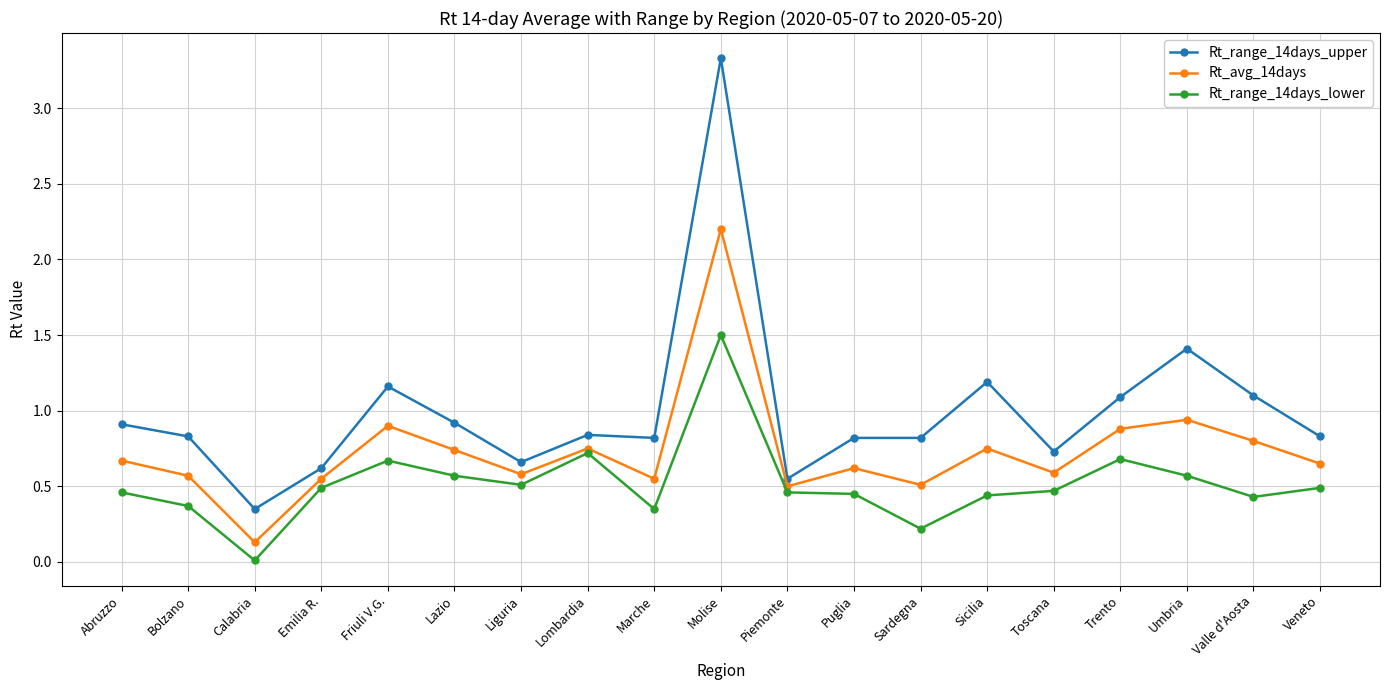

True or false: Rt_avg_14days and Rt_range_14days_upper cross at least once.

False